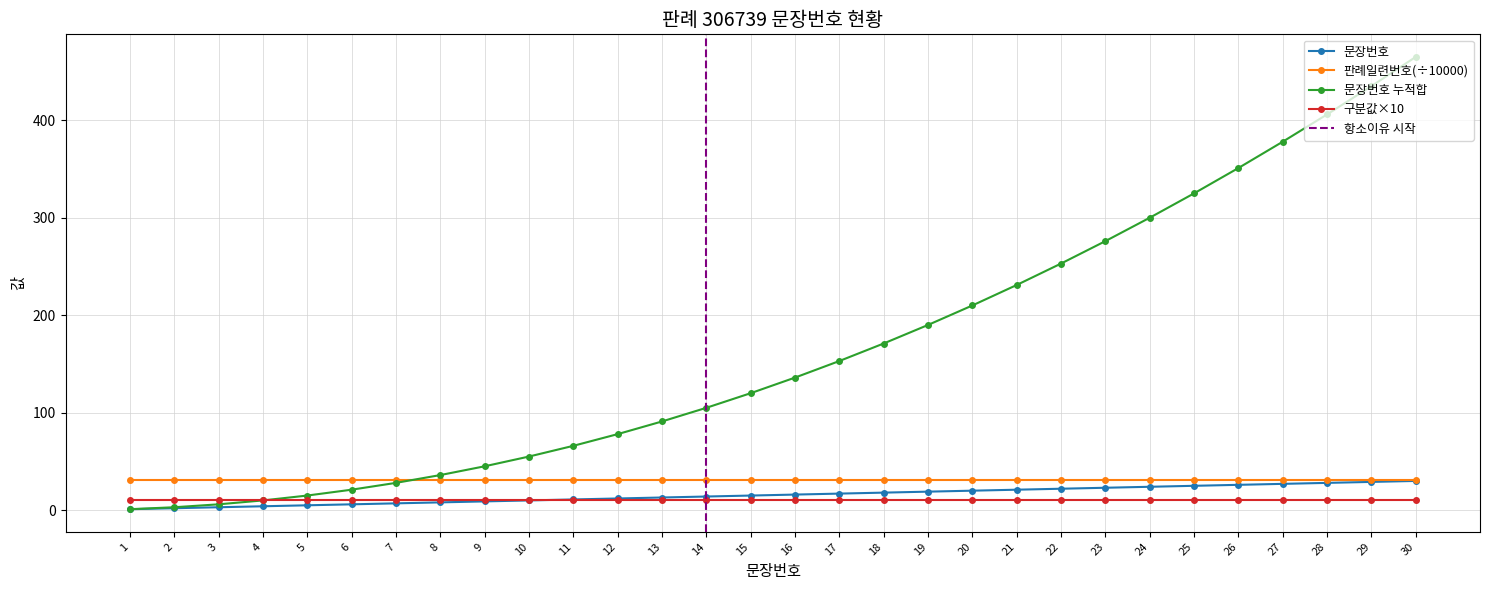

True or false: there are more than 2 points higher than both neighbors.

False